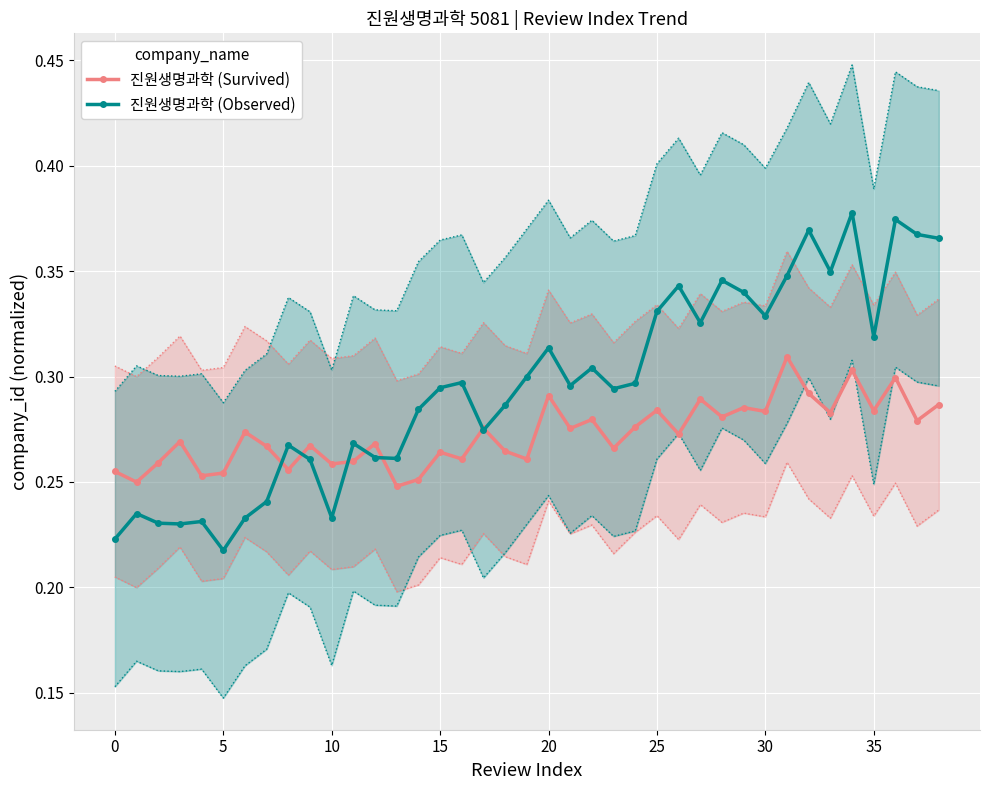

How many 진원생명과학 (Survived) values are between 0 and 1?

39